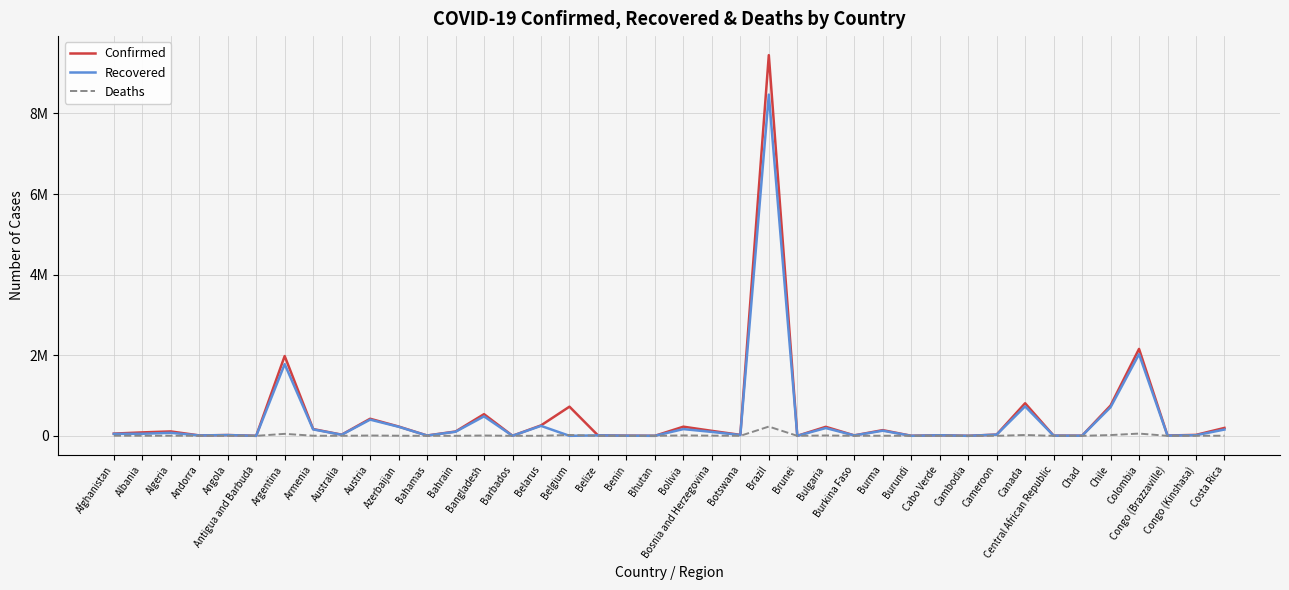

How many data points in Deaths are less than 909?

20